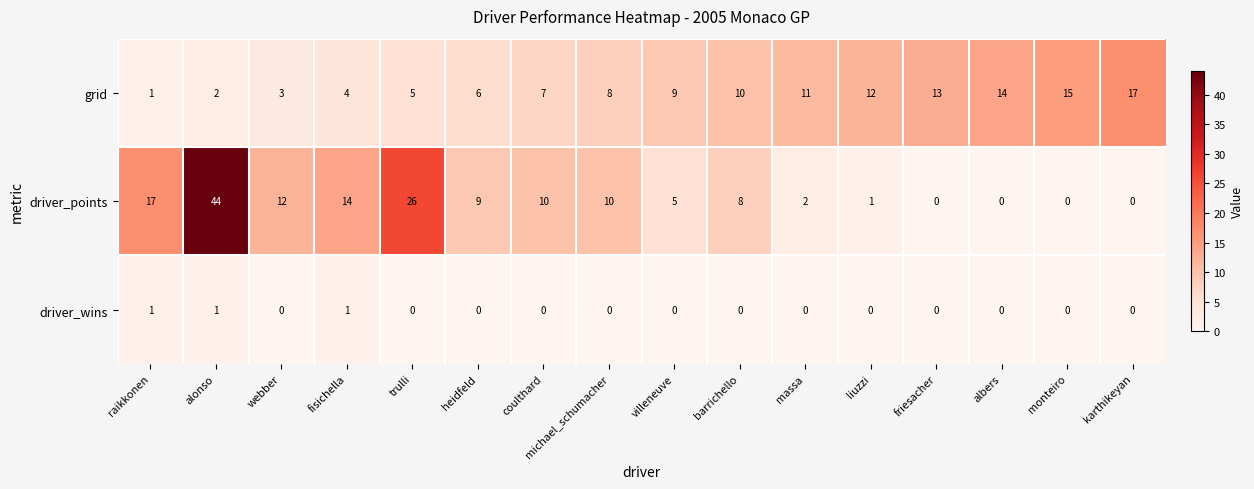

Which label corresponds to the largest value in the chart?

alonso